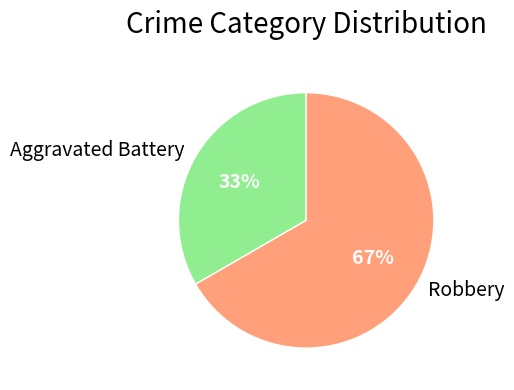

The Aggravated Battery slice represents 33% of the pie. True or false?

True